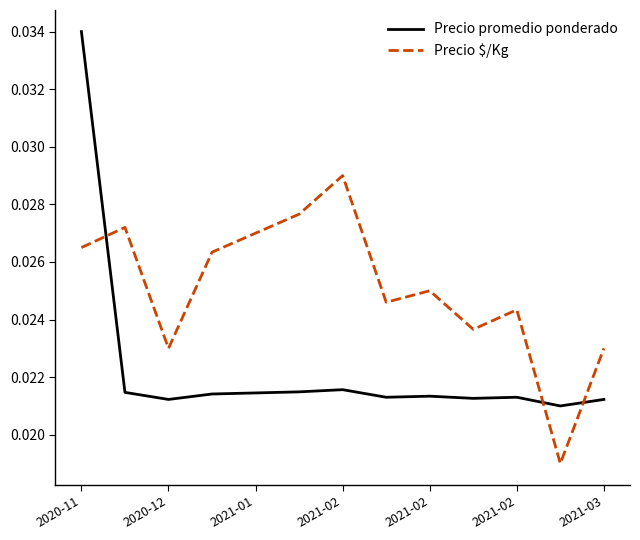

Which series has the largest total across all categories?

Precio $/Kg